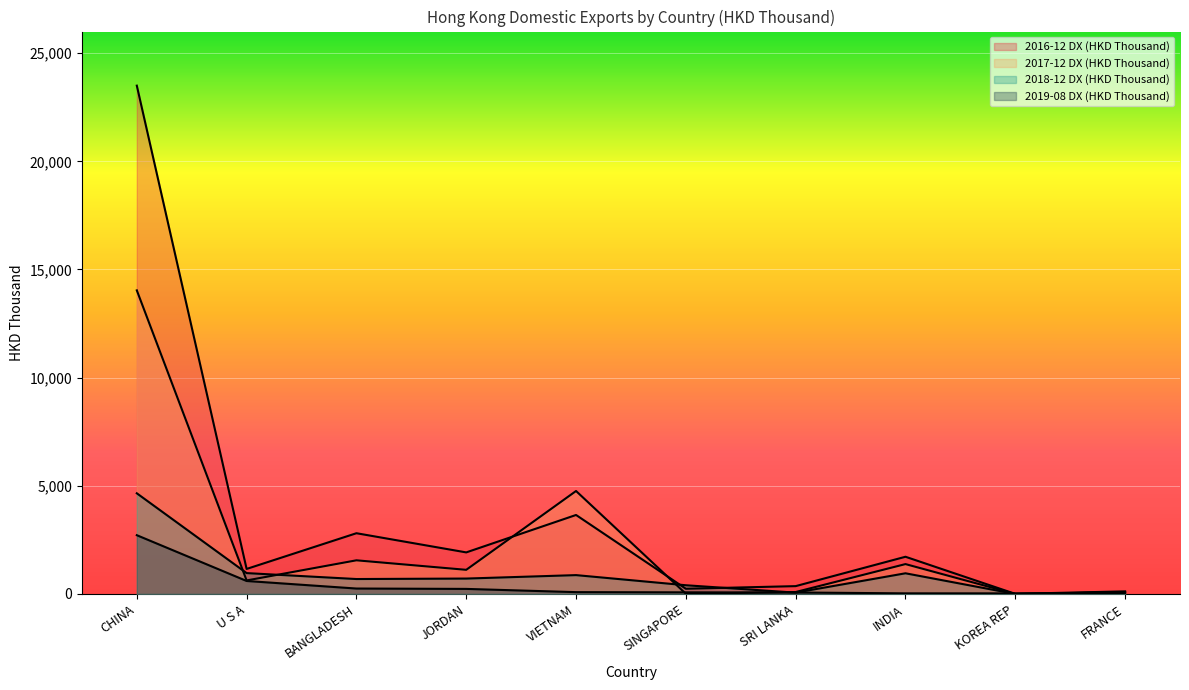

Rank the series by their average value, from lowest to highest.

2019-08 DX (HKD Thousand), 2018-12 DX (HKD Thousand), 2017-12 DX (HKD Thousand), 2016-12 DX (HKD Thousand)